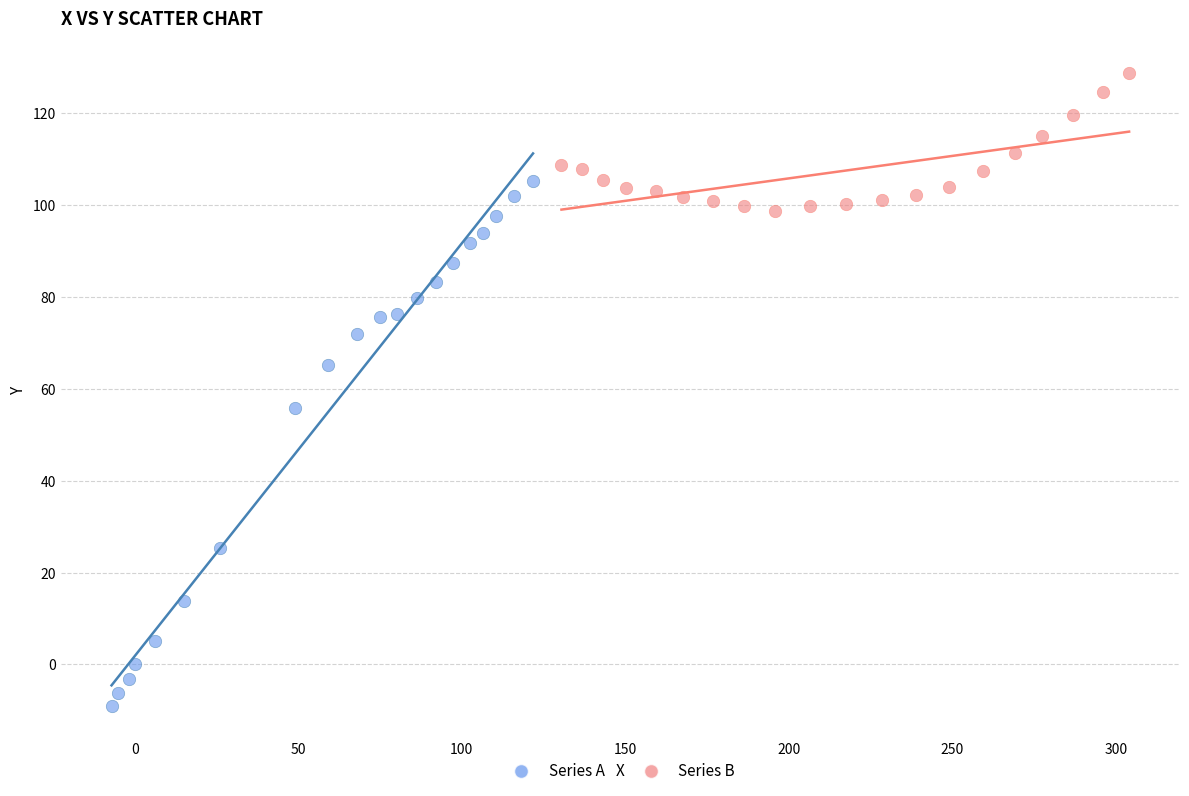

Which series contains the lowest Y value?

Series A